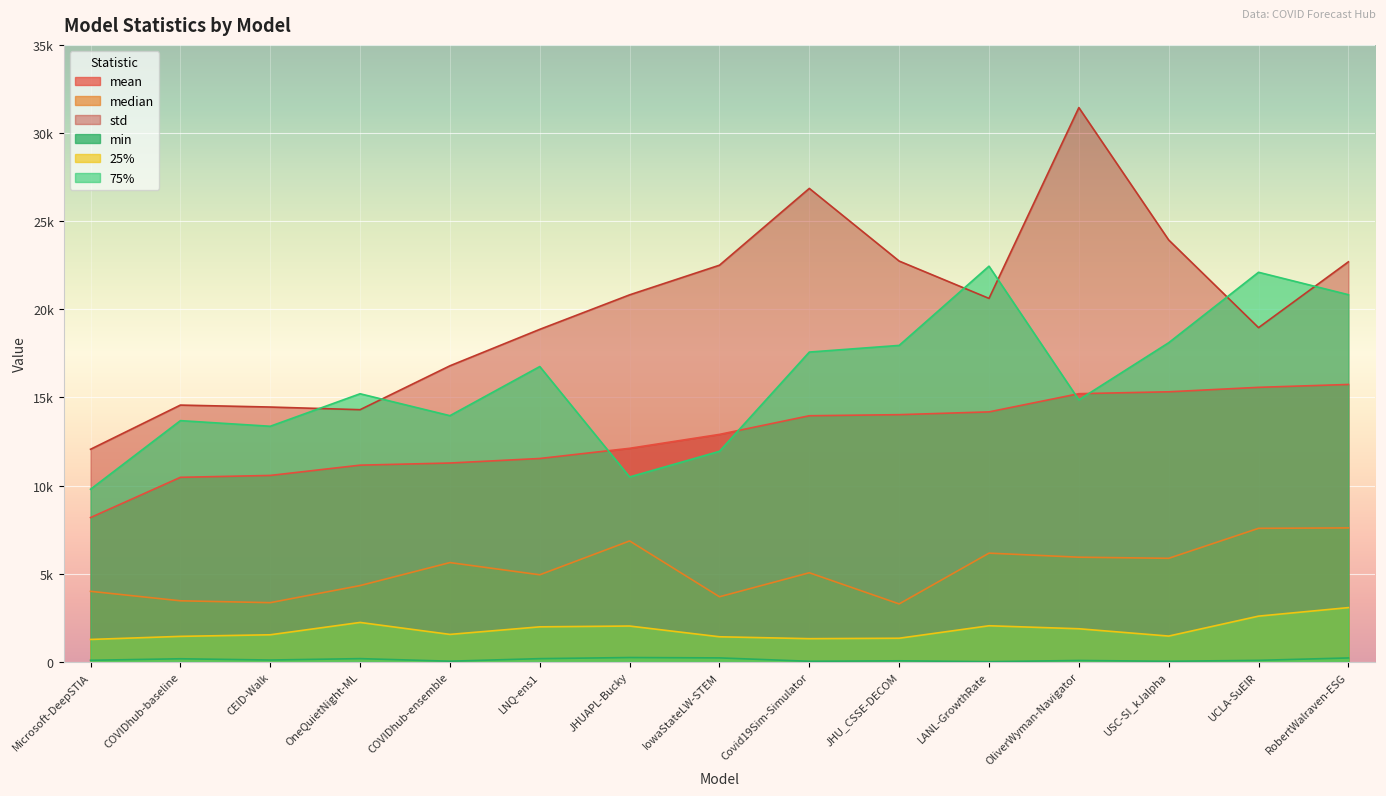

Which series has the largest total across all categories?

std